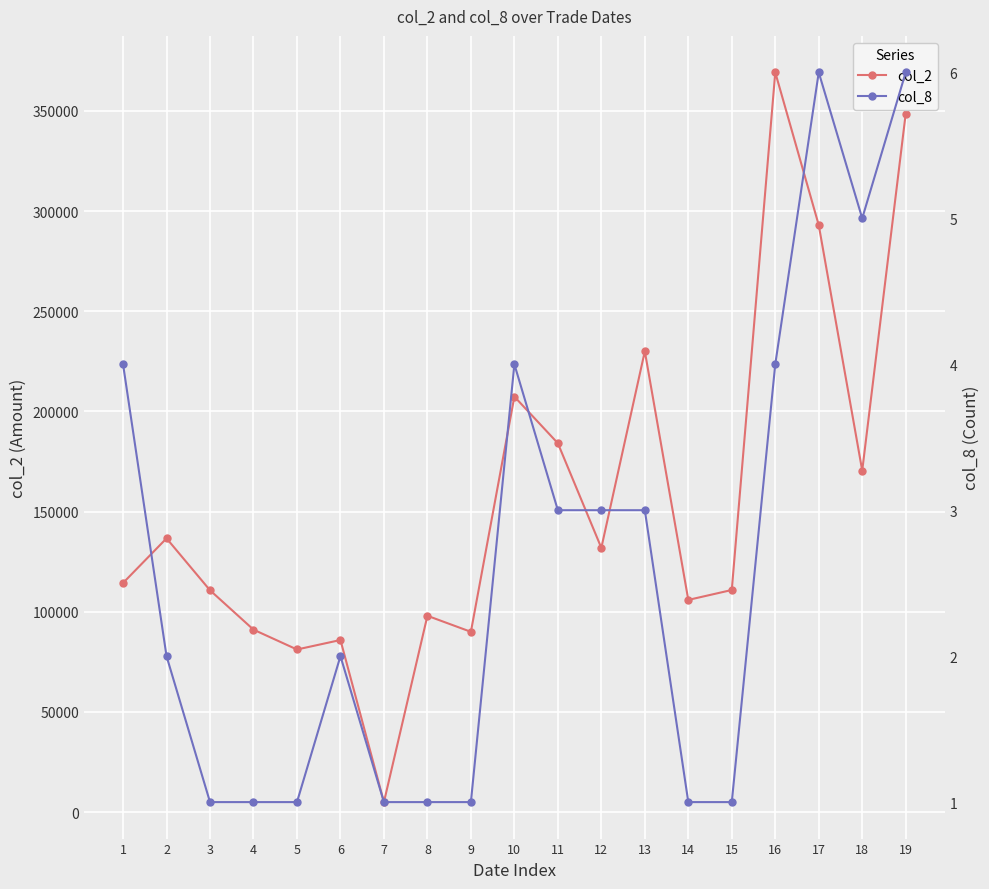

Is it true that col_8 equals 2 at 7?

False